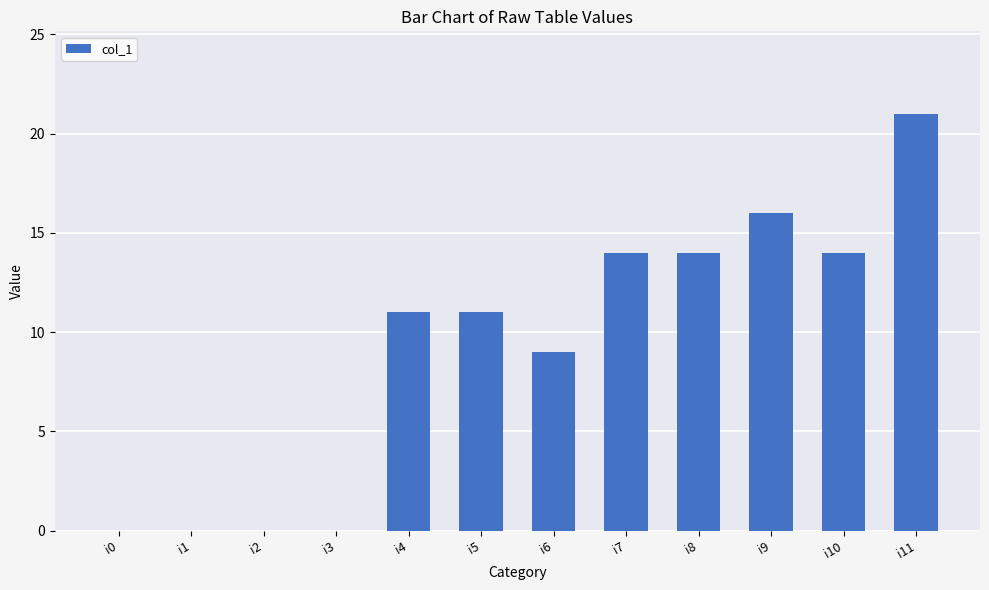

Read the value at i8, to the nearest 5.

15